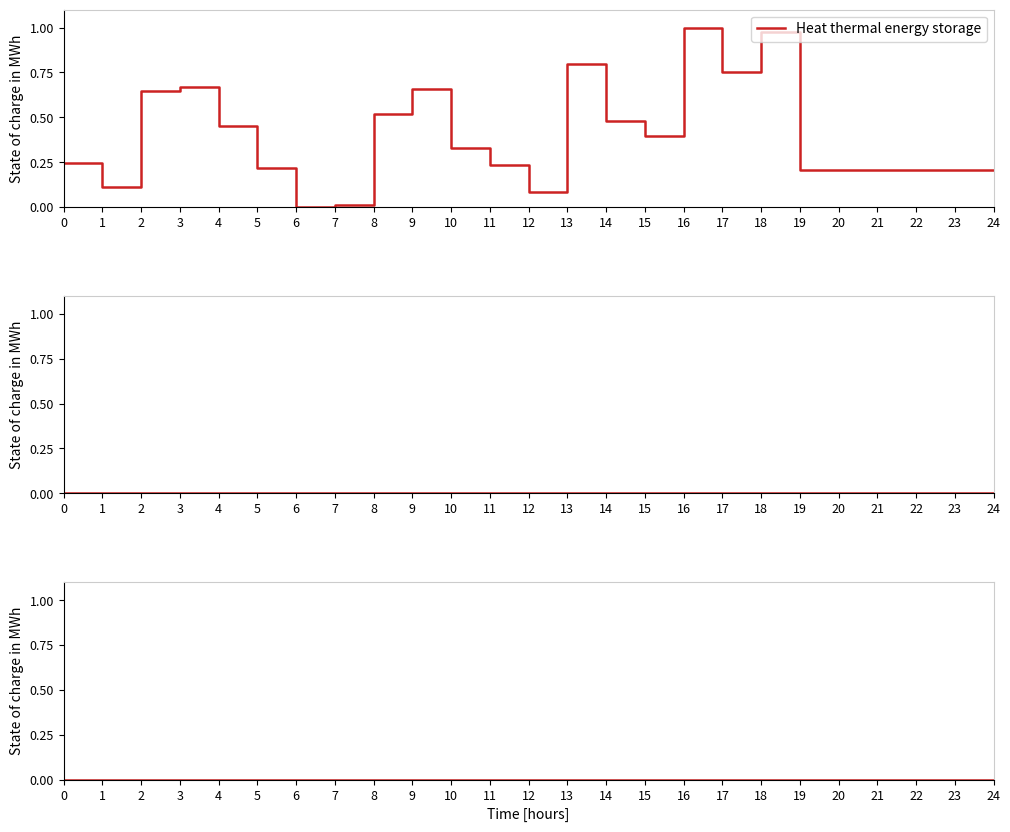

Between 15 and 18, which series saw the biggest shift?

Heat thermal energy storage